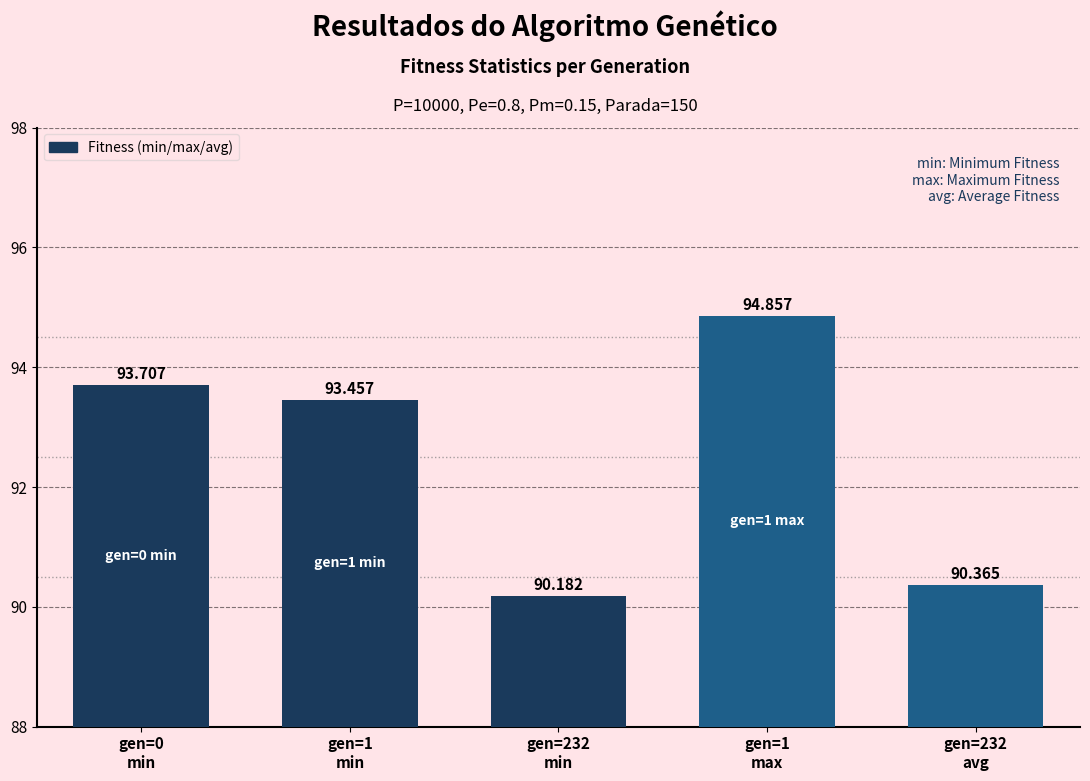

What is the average value?

92.5